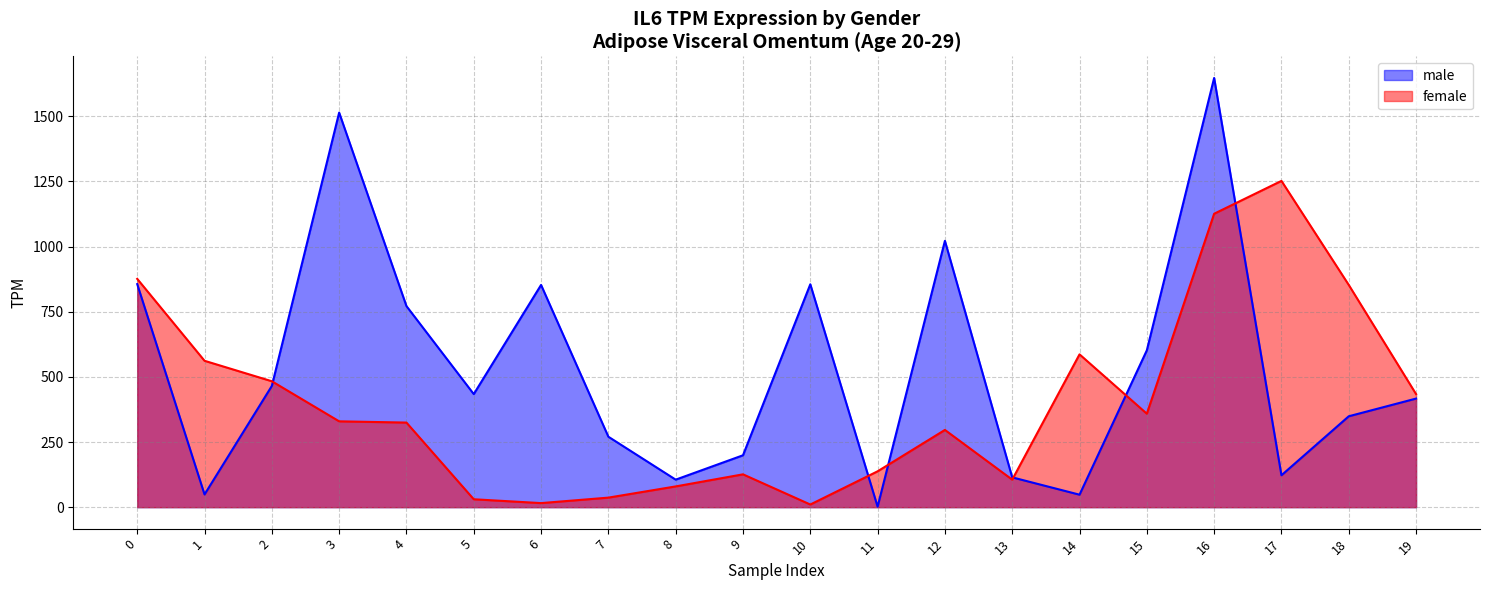

How many lines are shown in the chart?

2